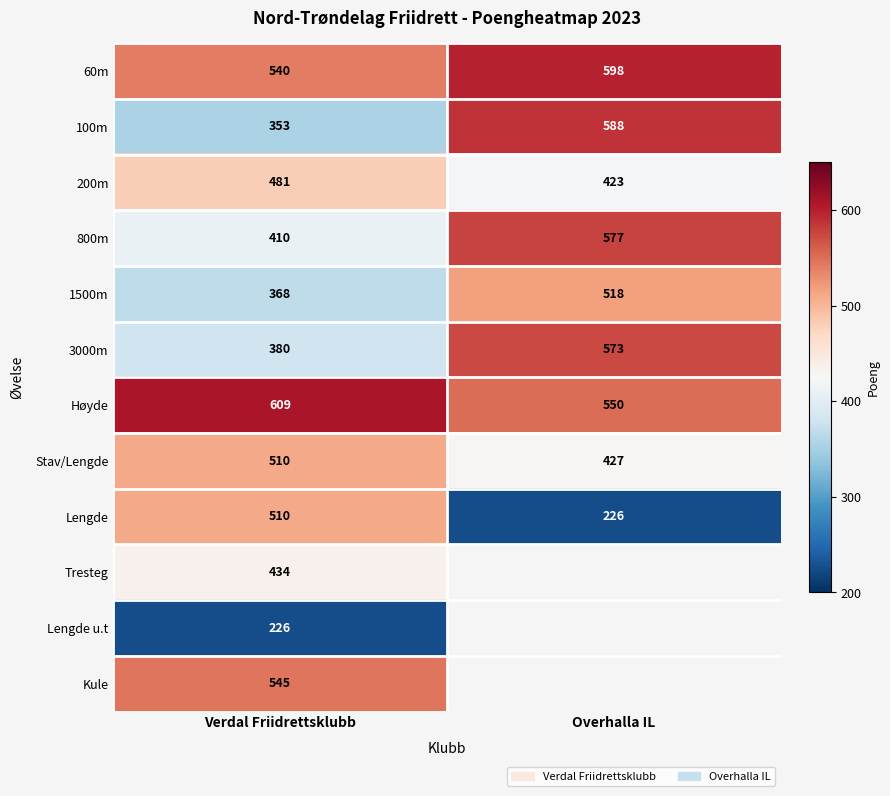

What is the spread (max minus min) of values at Verdal Friidrettsklubb?

383